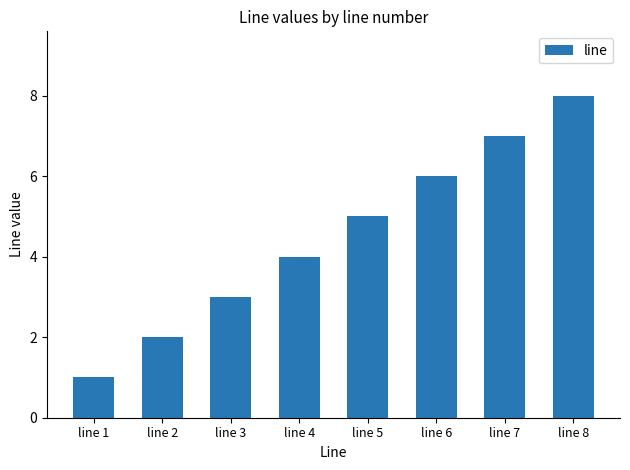

How many bars are there in total?

8